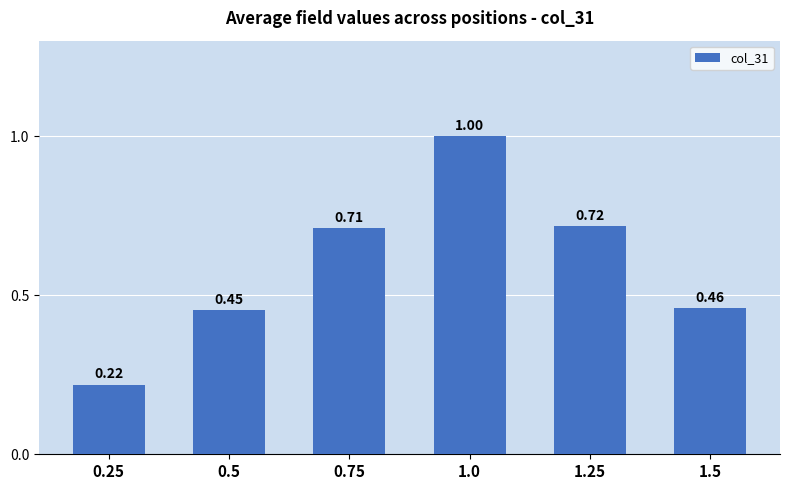

What is the sum of all values?

3.6